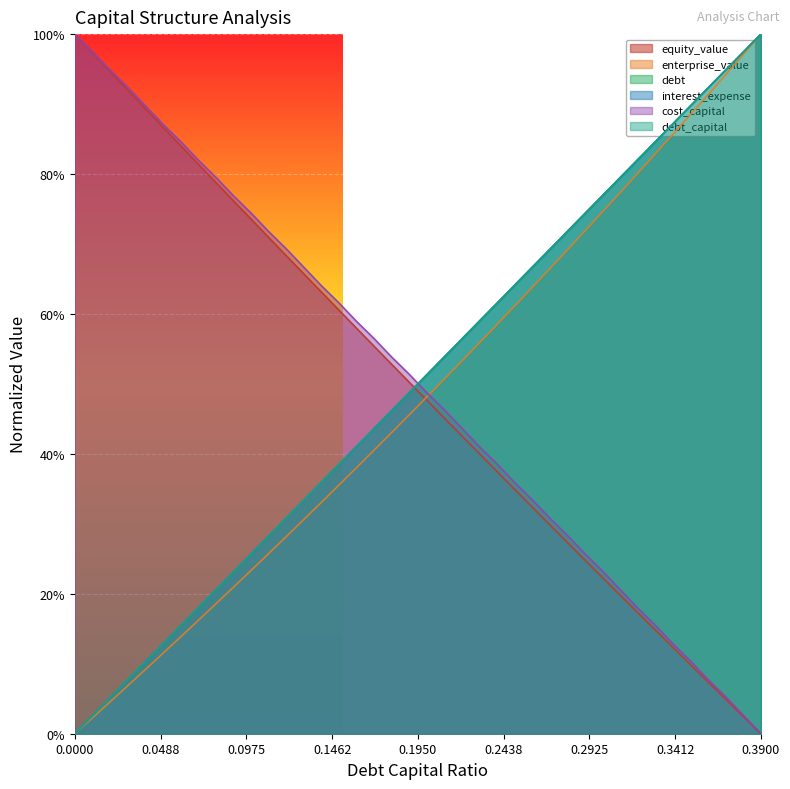

True or false: equity_value has more than 2 points higher than both neighbors.

False